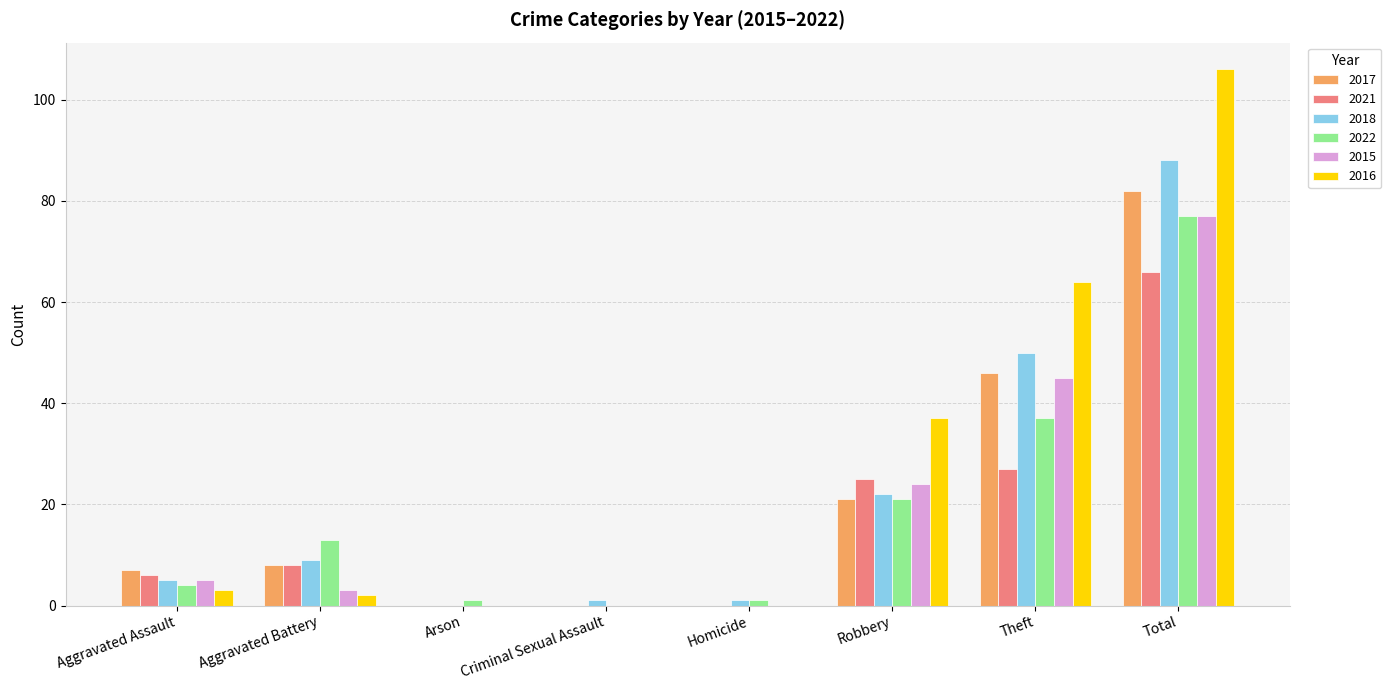

Between Theft and Total, which series saw the biggest shift?

2016